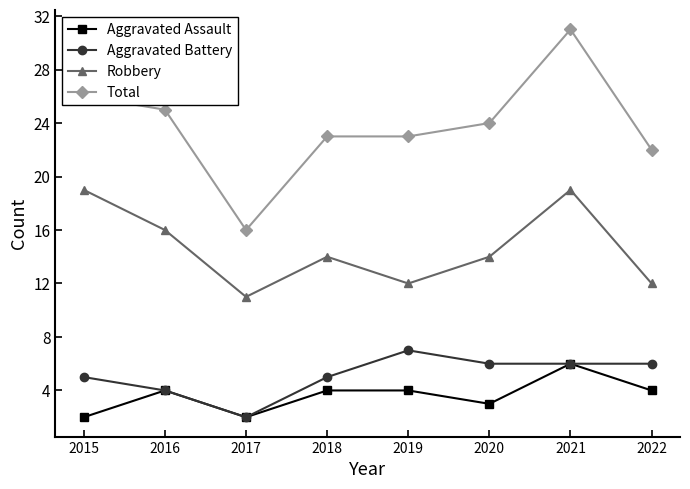

True or false: Robbery has more than 1 points higher than both neighbors.

True